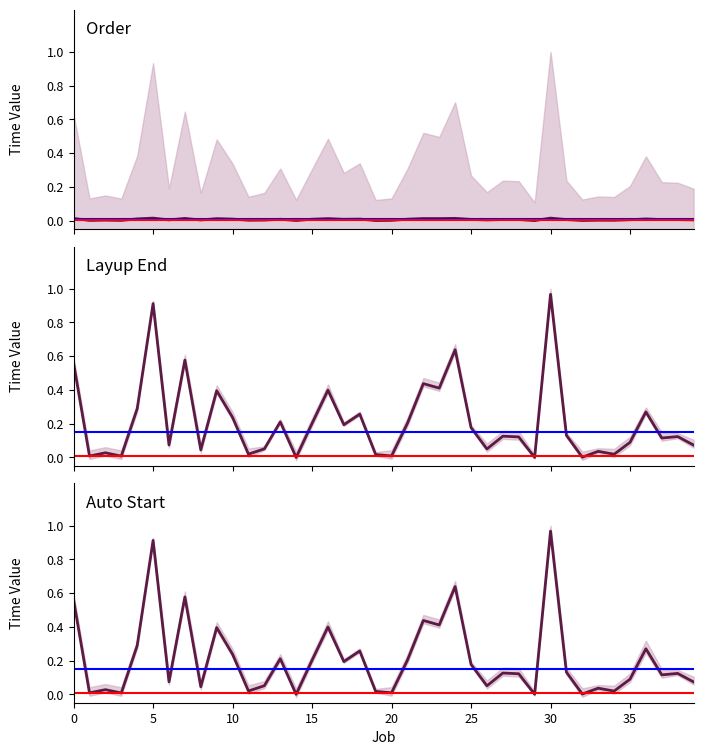

Between 29 and 25, which is larger?

25